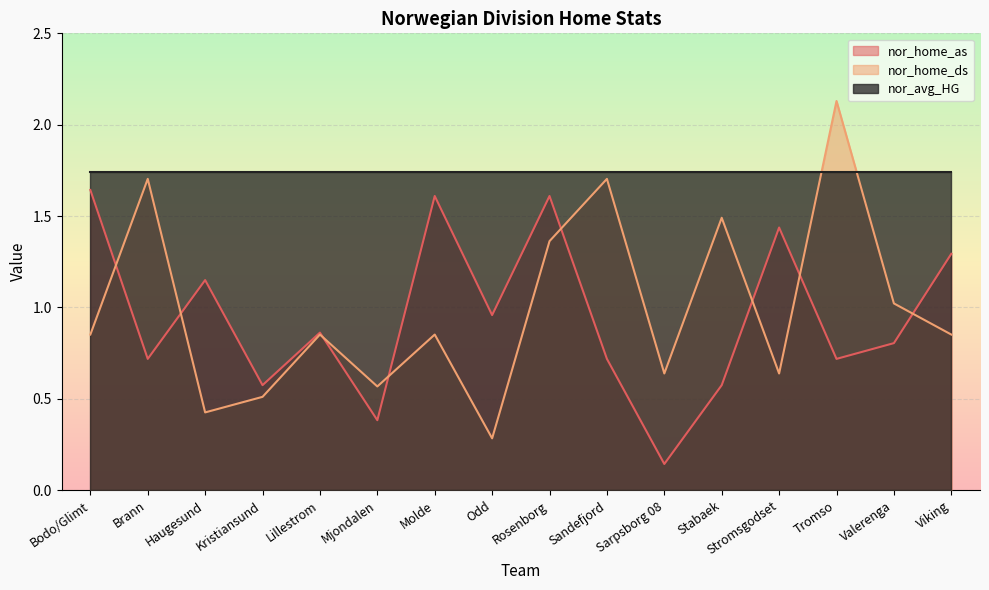

True or false: nor_home_as has more than 2 points higher than both neighbors.

True